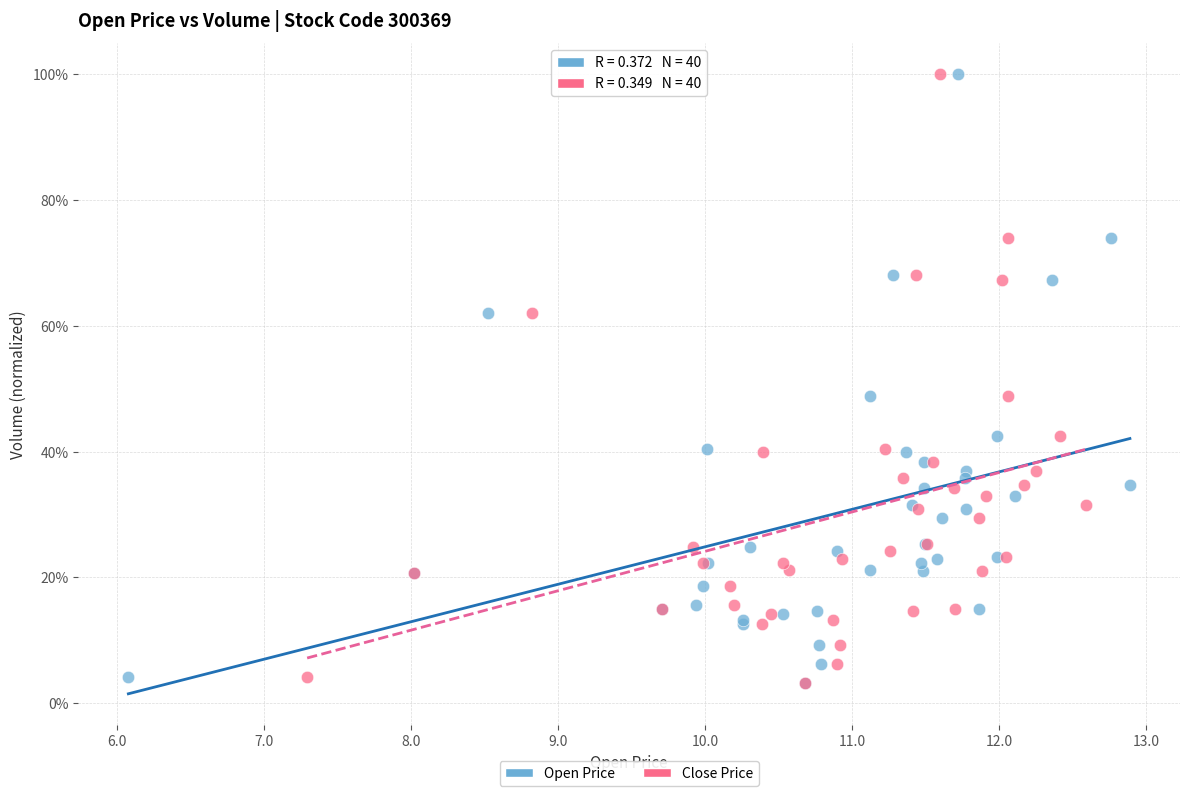

What are all the series names shown in the legend?

Open Price, Close Price